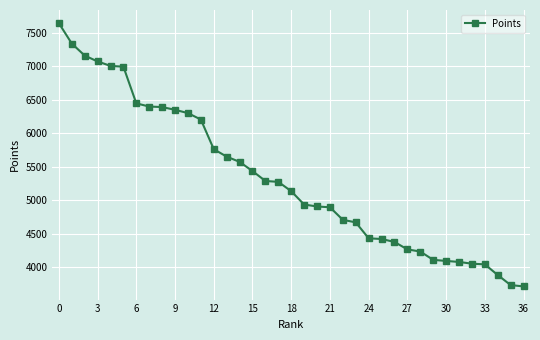

What is the greatest value displayed?

7642